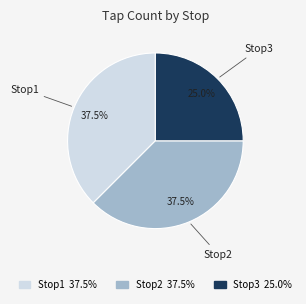

Does any single category account for the majority?

No